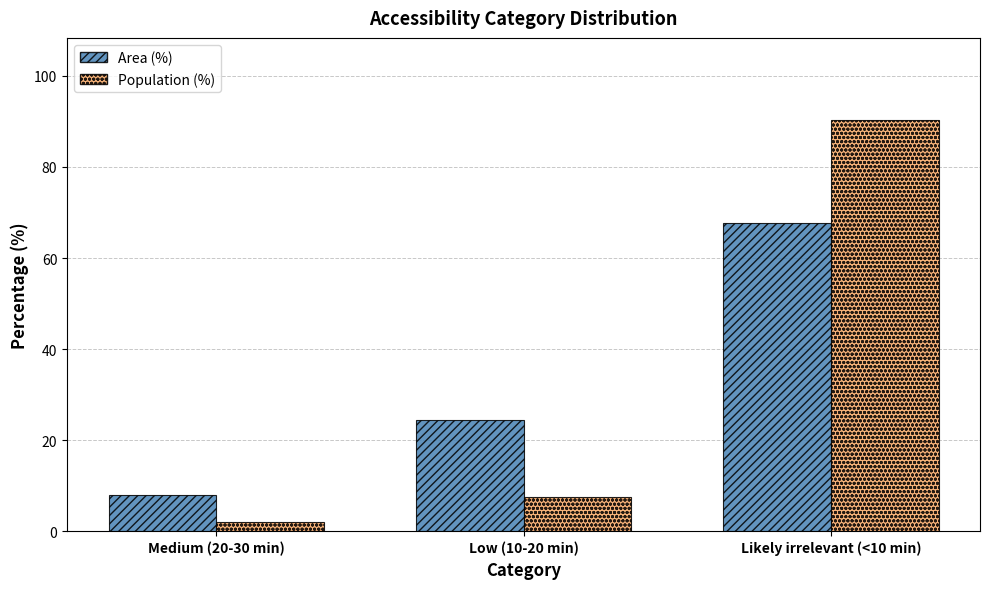

Reading right to left, list all the values displayed in this chart.

Area (%): Likely irrelevant (<10 min)=67.7	Low (10-20 min)=24.4	Medium (20-30 min)=7.9
Population (%): Likely irrelevant (<10 min)=90.3	Low (10-20 min)=7.6	Medium (20-30 min)=2.1